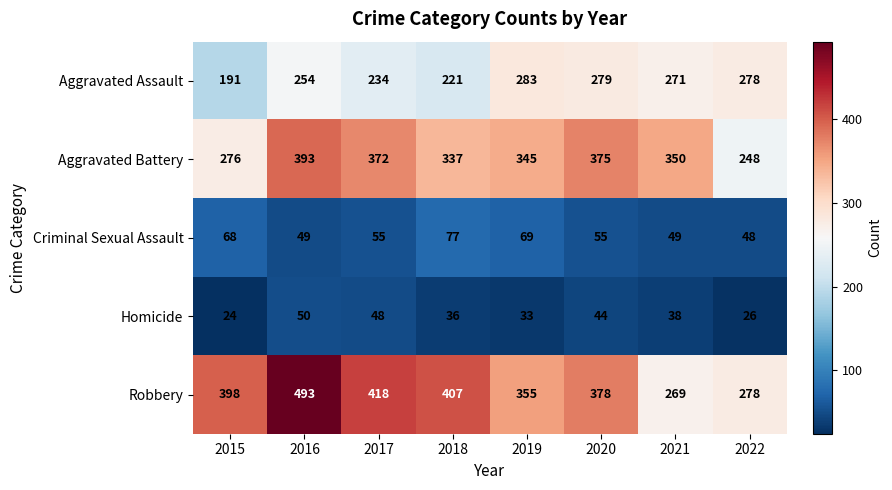

Which category has the highest value across all series?

2016